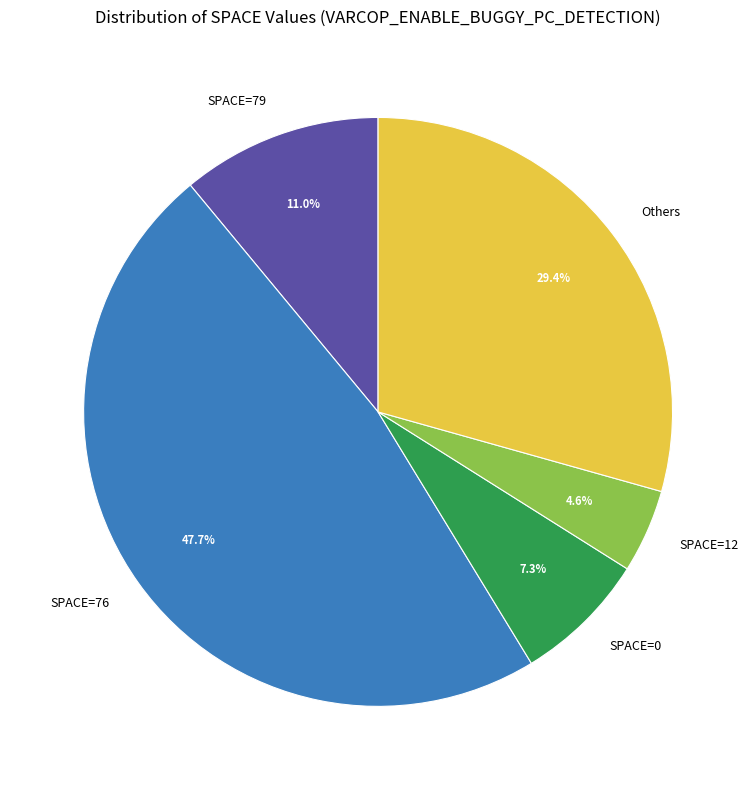

How many segments does this pie chart have?

5